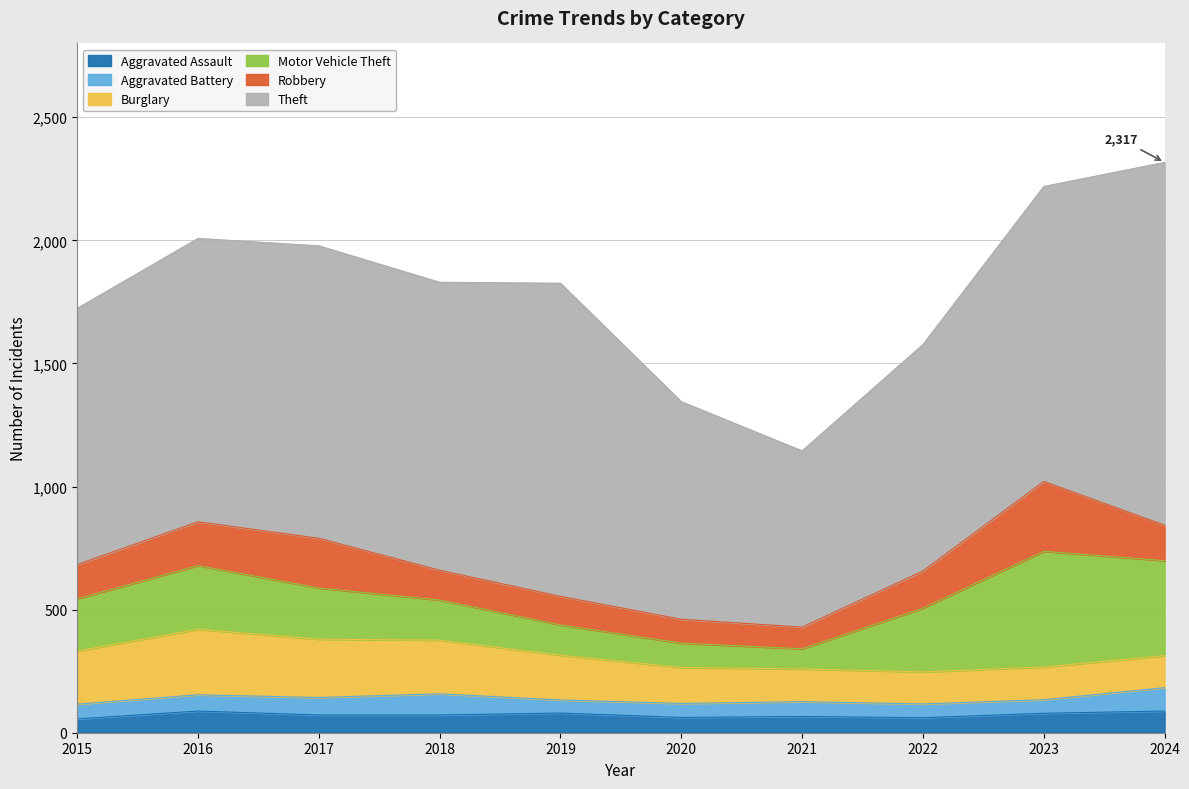

Between 2019 and 2017, which is larger?

2019